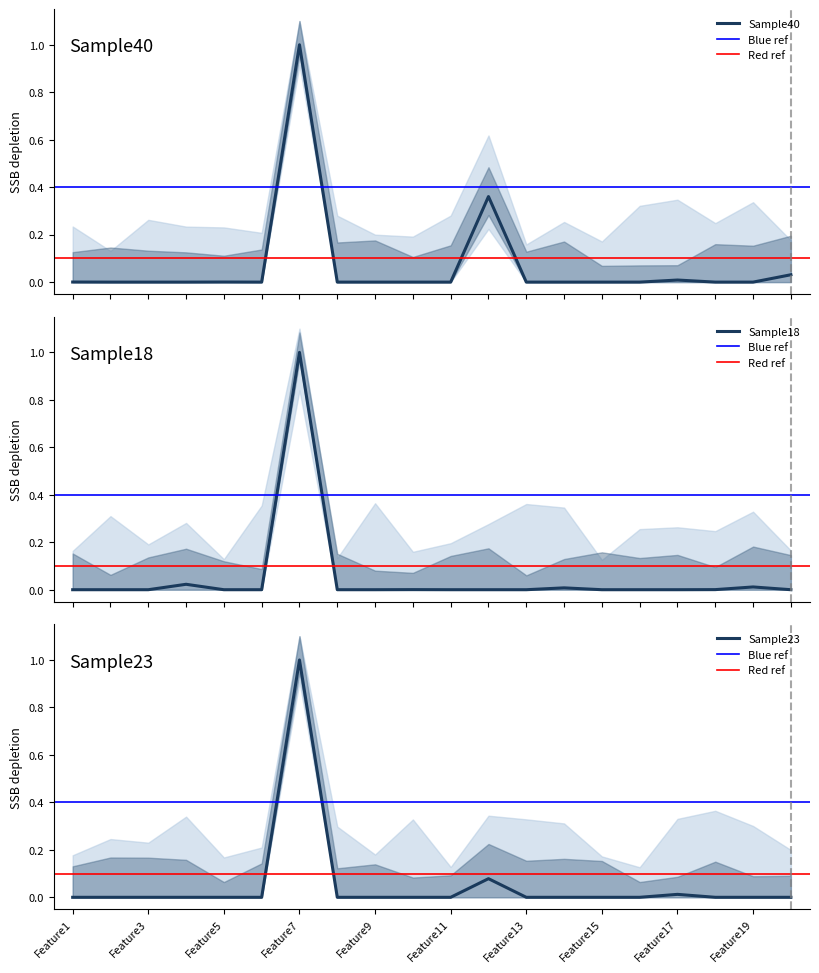

Does the chart have visible grid lines?

No